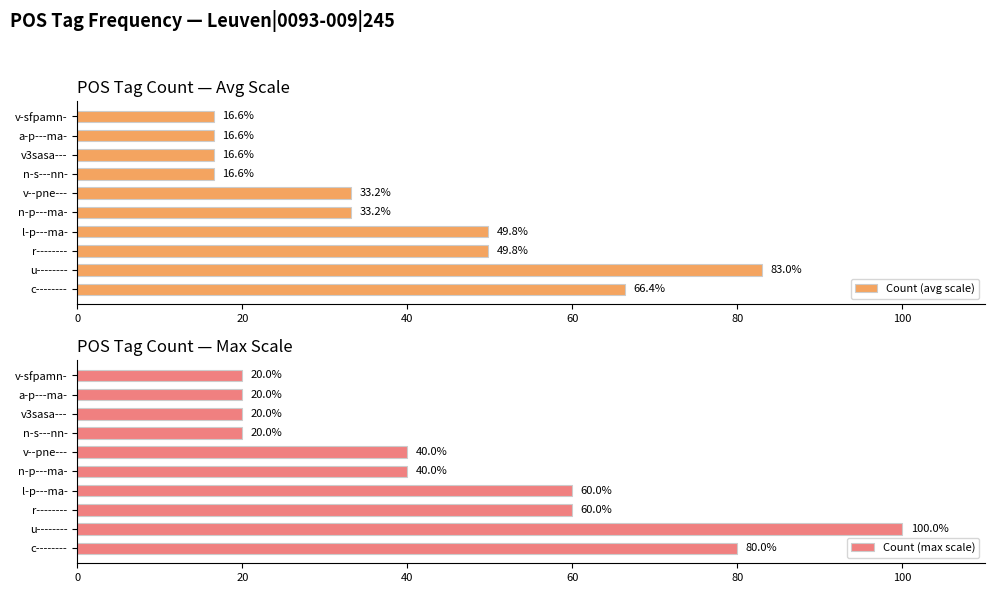

Reading left to right, extract all data points from this chart.

Count (avg scale): 66.4	83.0	49.8	49.8	33.2	33.2	16.6	16.6	16.6	16.6
Count (max scale): 80.0	100.0	60.0	60.0	40.0	40.0	20.0	20.0	20.0	20.0